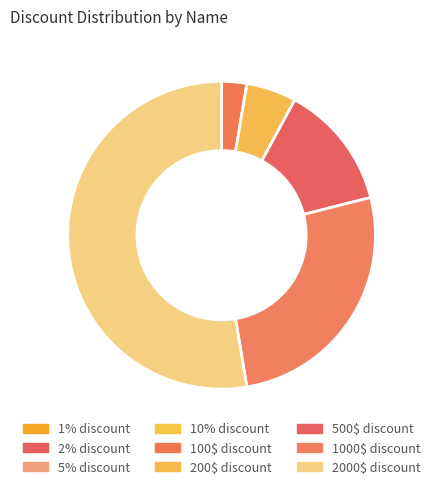

To the nearest percent, what is the difference between the largest and smallest slice percentages?

53%